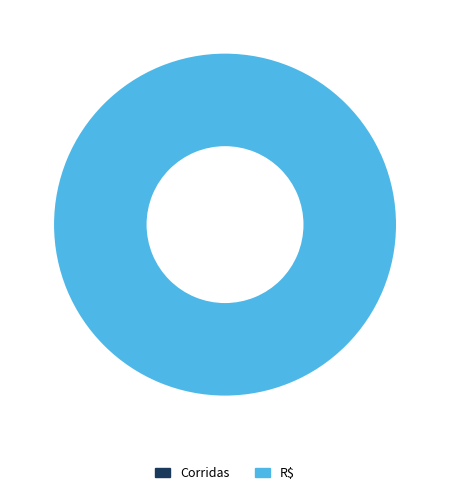

The R$ slice represents 92% of the pie. True or false?

False